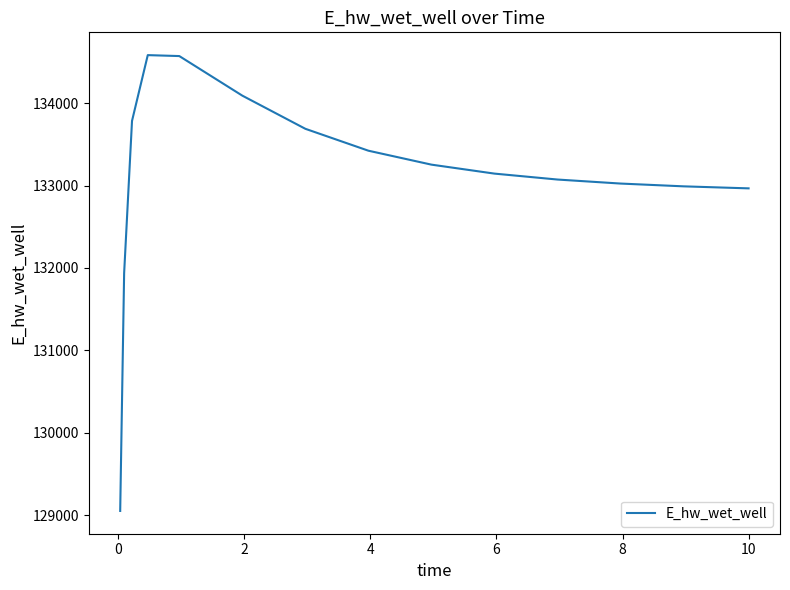

What is the maximum value shown in the chart?

134581.5